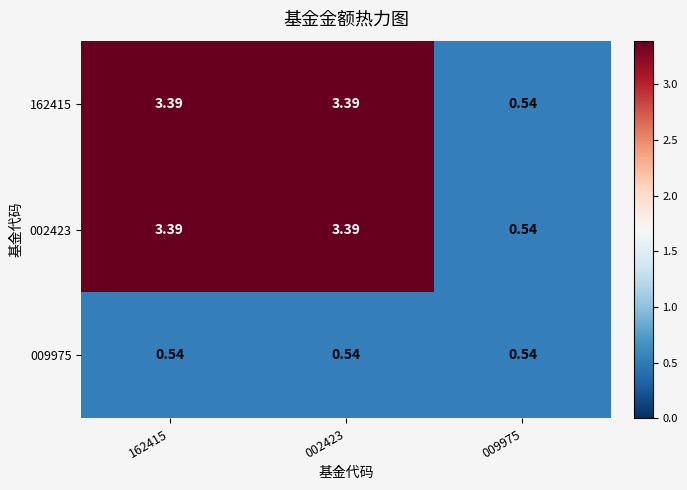

Is the value of 009975 at 009975 greater than the value of 002423 at 162415?

No